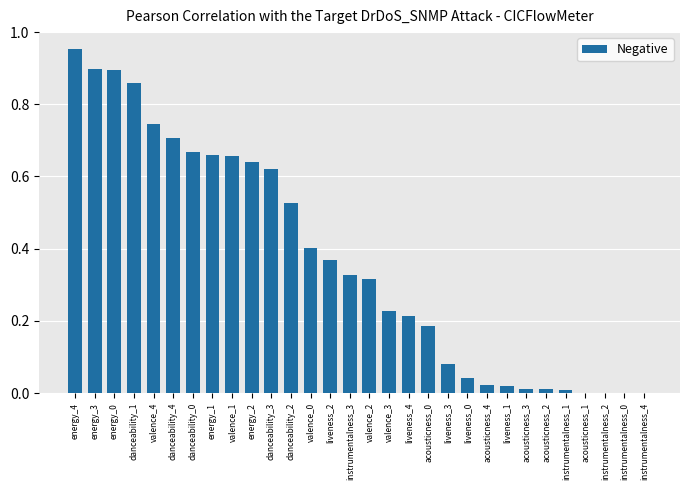

Is it true that the value at acousticness_4 is 0.0?

True